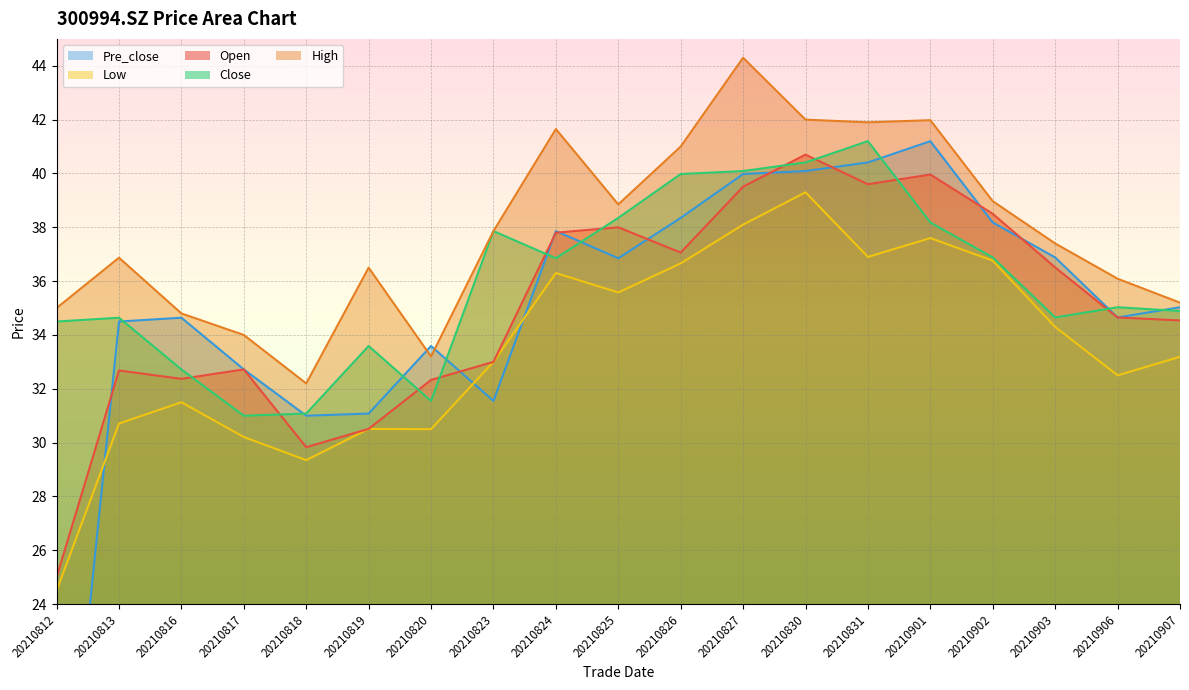

What is the difference between the maximum and second lowest values in the close series?

10.1